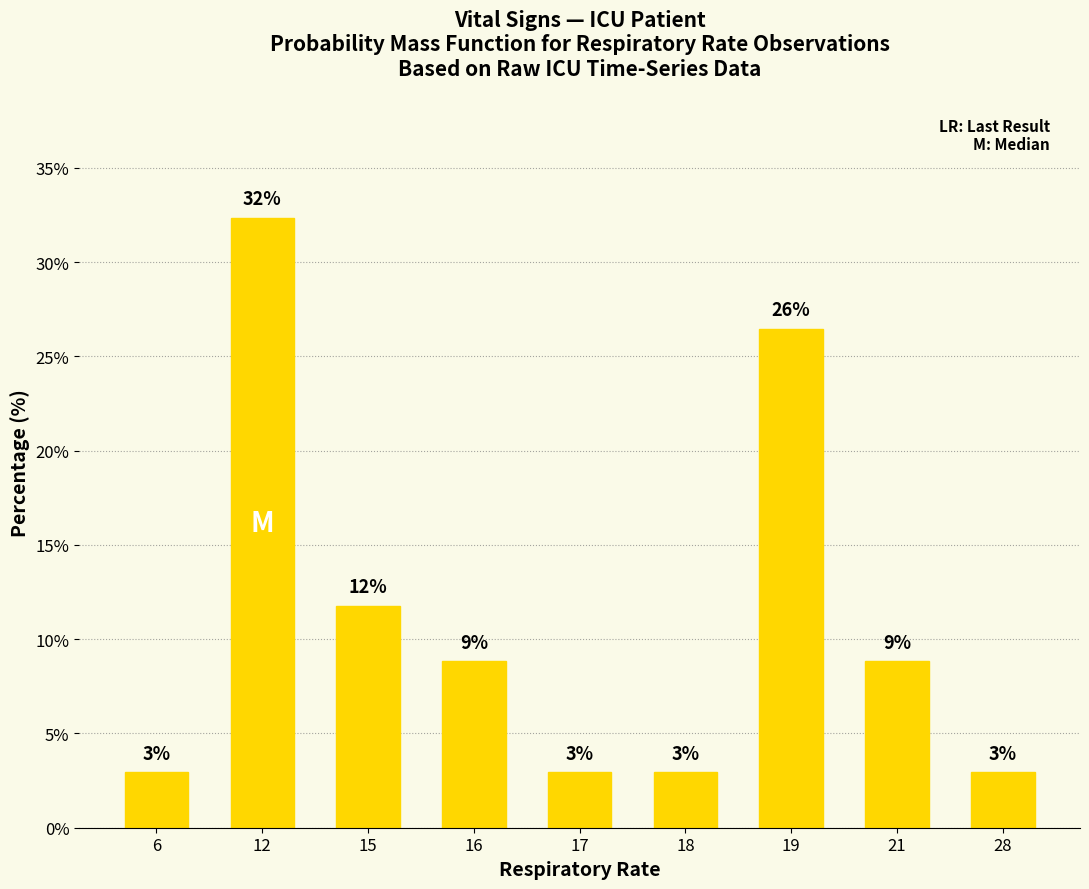

How many bars are there in total?

9